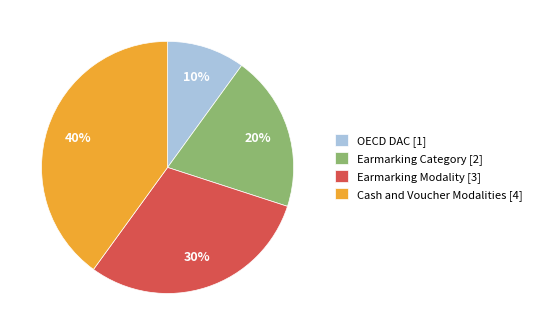

How many segments does this pie chart have?

4